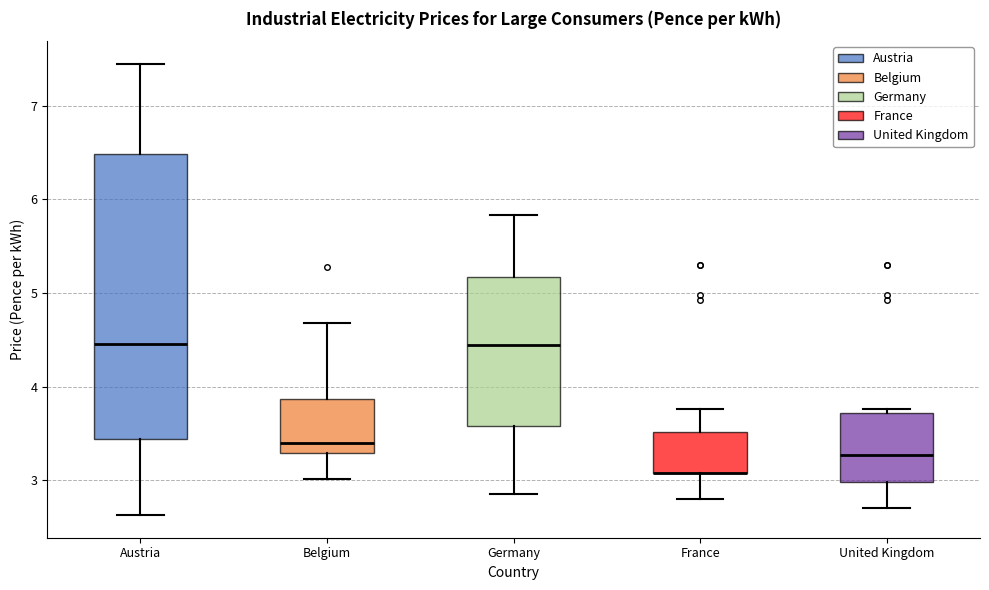

Reading left to right, transcribe this box plot: for each box, give where its median line is, the range the box spans, and where its two whiskers end, as read against the y-axis. The values are not printed on the chart, so give them approximately, as read against the axis.

Austria: median 4.5, box 3.4 to 6.5, whiskers 2.6 to 7.4
Belgium: median 3.4, box 3.3 to 3.9, whiskers 3.0 to 4.7
Germany: median 4.4, box 3.6 to 5.2, whiskers 2.9 to 5.8
France: median 3.1 (drawn on the box's lower edge), box 3.1 to 3.5, whiskers 2.8 to 3.8
United Kingdom: median 3.3, box 3.0 to 3.7, whiskers 2.7 to 3.8